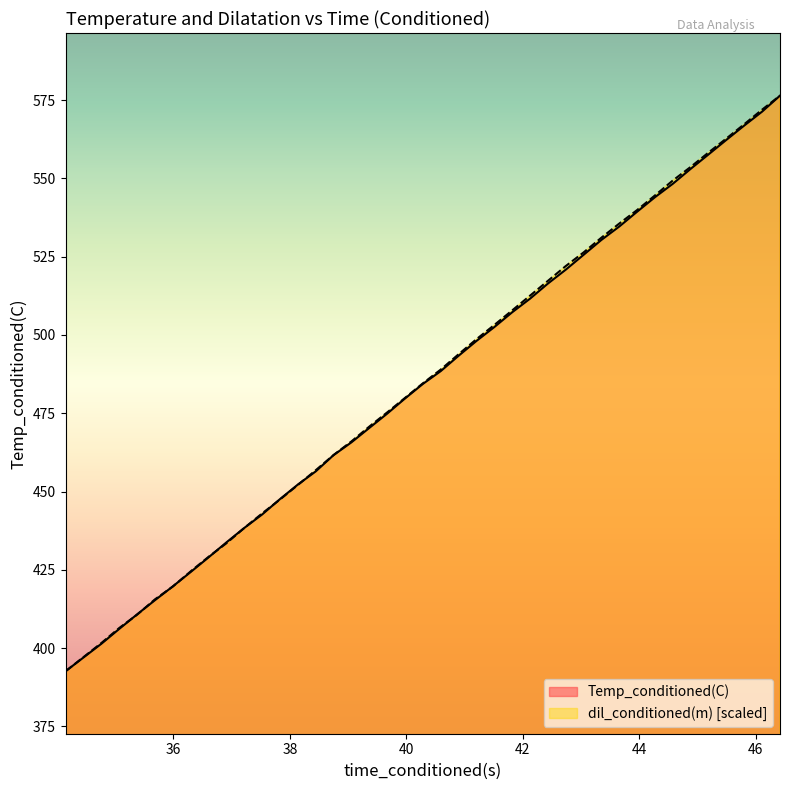

How many lines are shown in the chart?

2